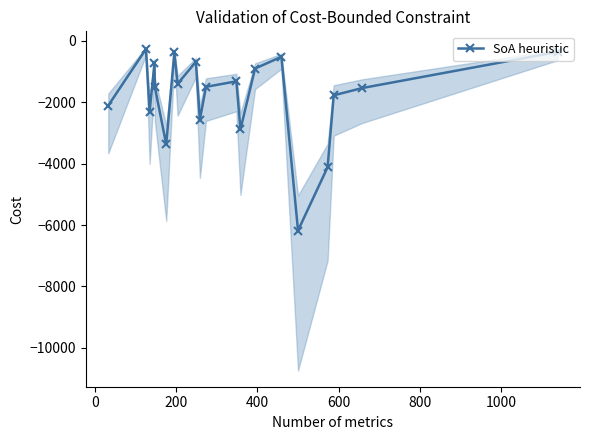

How many interior local valleys does the SoA heuristic series have?

6